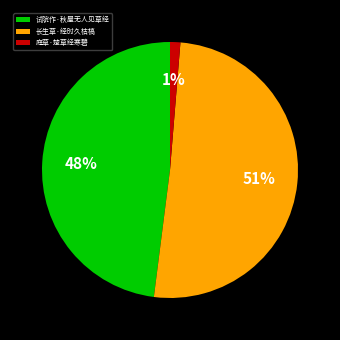

To the nearest percent, what percentage of the pie is 试院作·秋屋无人见草经?

48%